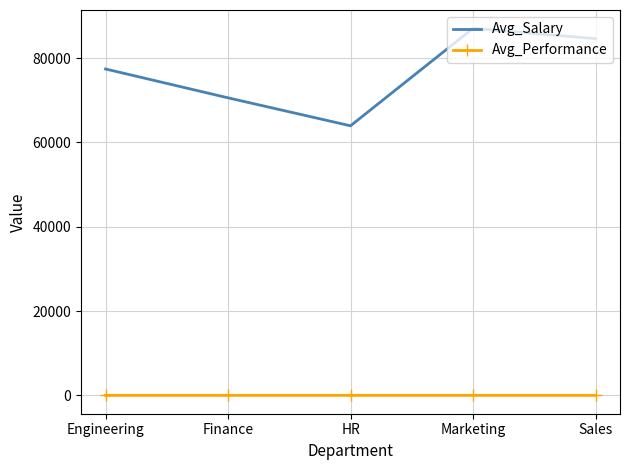

Where is Avg_Salary nearest to the value 75489?

Engineering